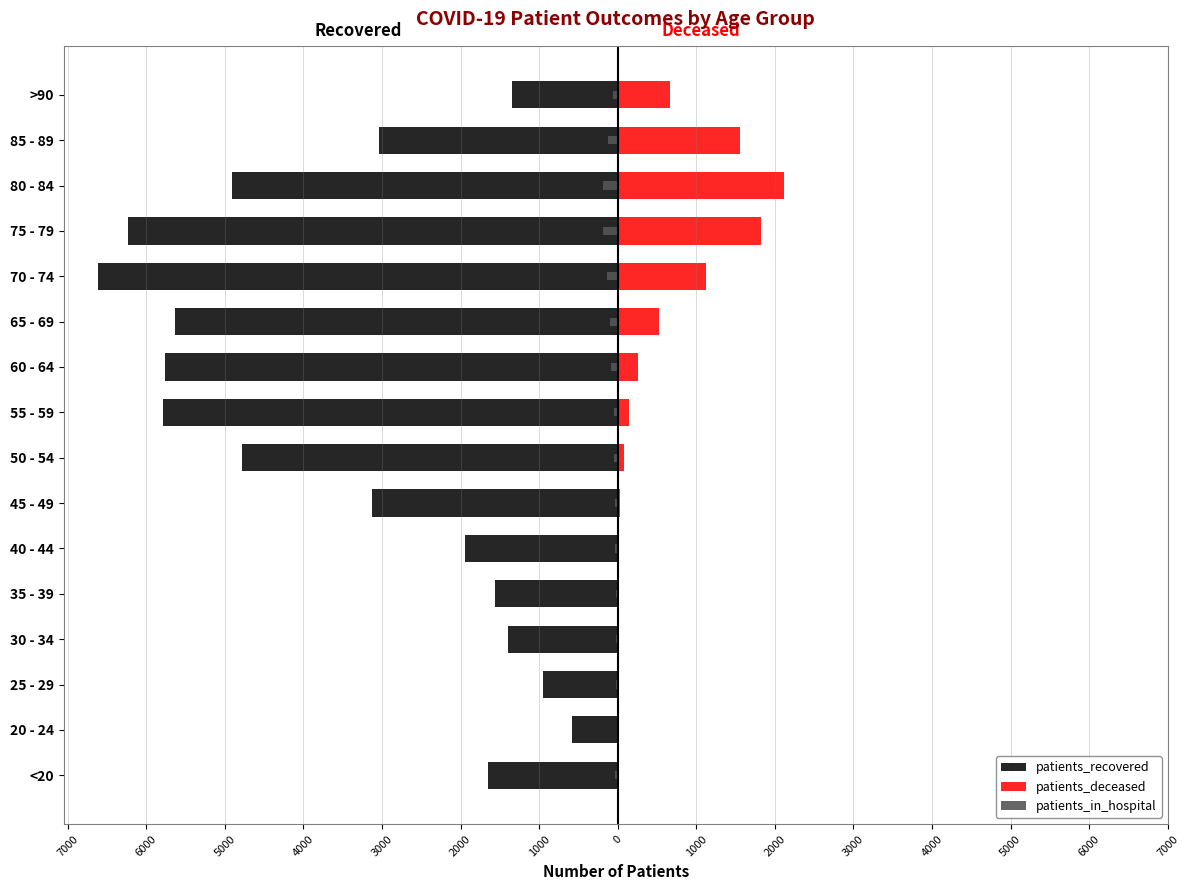

At <20, list the series in order from largest to smallest.

patients_deceased, patients_in_hospital, patients_recovered